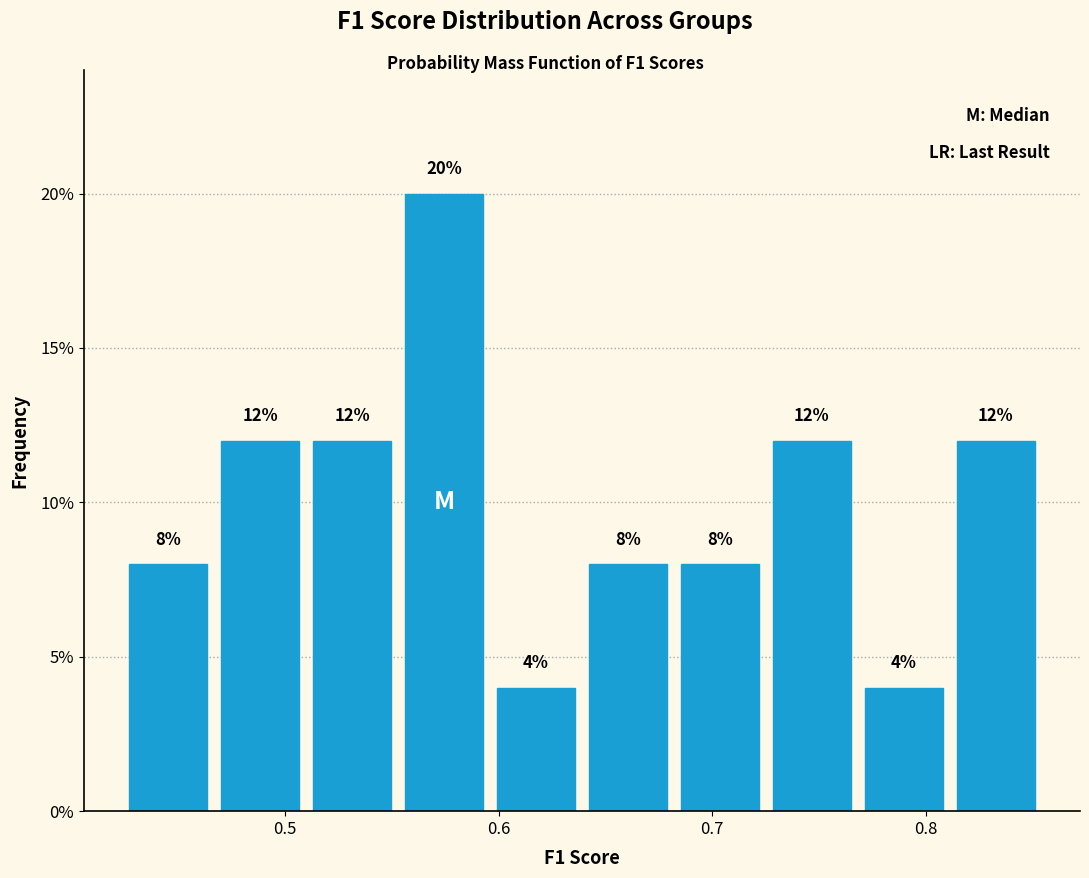

Reading left to right, transcribe this chart: for each bar, give the range it covers on the x-axis and its height. The bar edges are not printed on the chart, so give them approximately, as read against the axis.

0.42 to 0.47: 8
0.47 to 0.51: 12
0.51 to 0.55: 12
0.55 to 0.60: 20
0.60 to 0.64: 4
0.64 to 0.68: 8
0.68 to 0.73: 8
0.73 to 0.77: 12
0.77 to 0.81: 4
0.81 to 0.85: 12